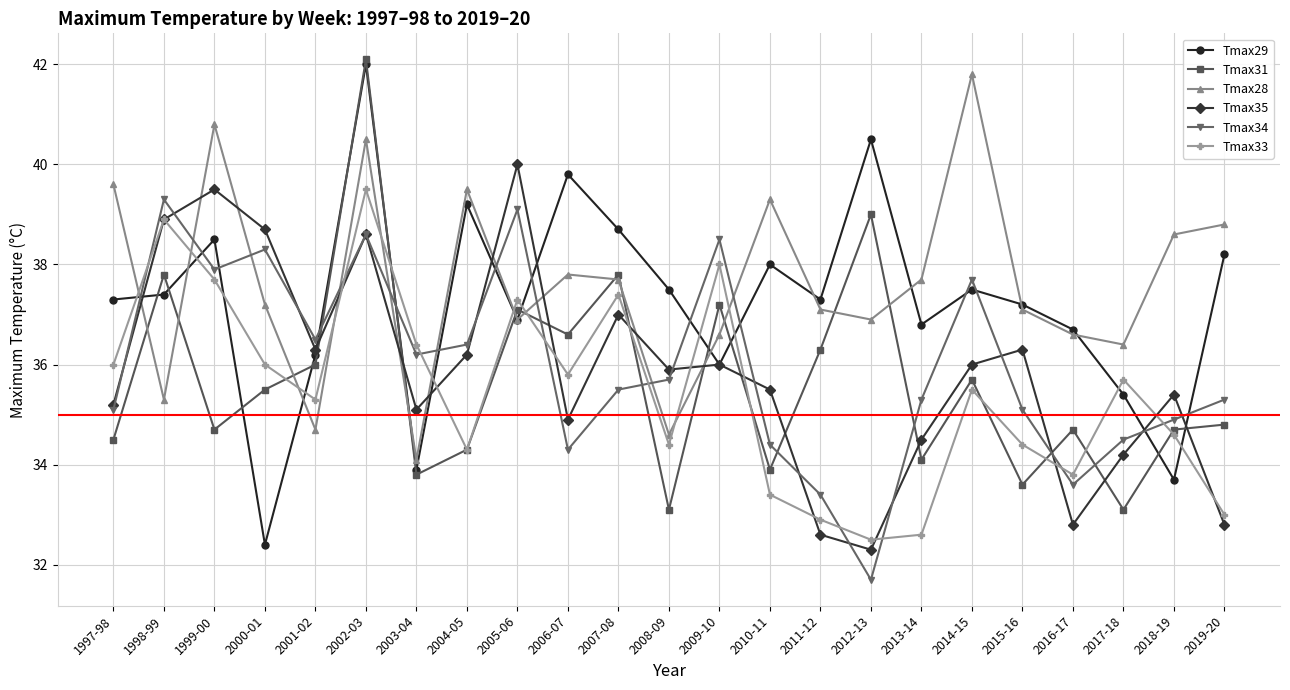

What is the difference between the Tmax33 values at 2006-07 and 2009-10?

2.2